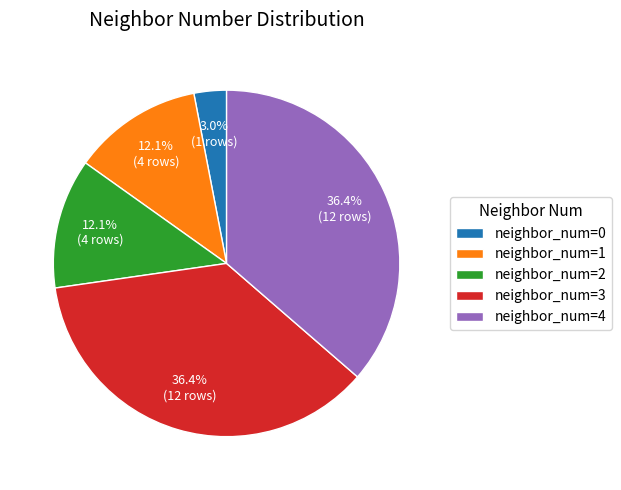

Combined, do neighbor_num=2 and neighbor_num=1 account for over 50%?

No